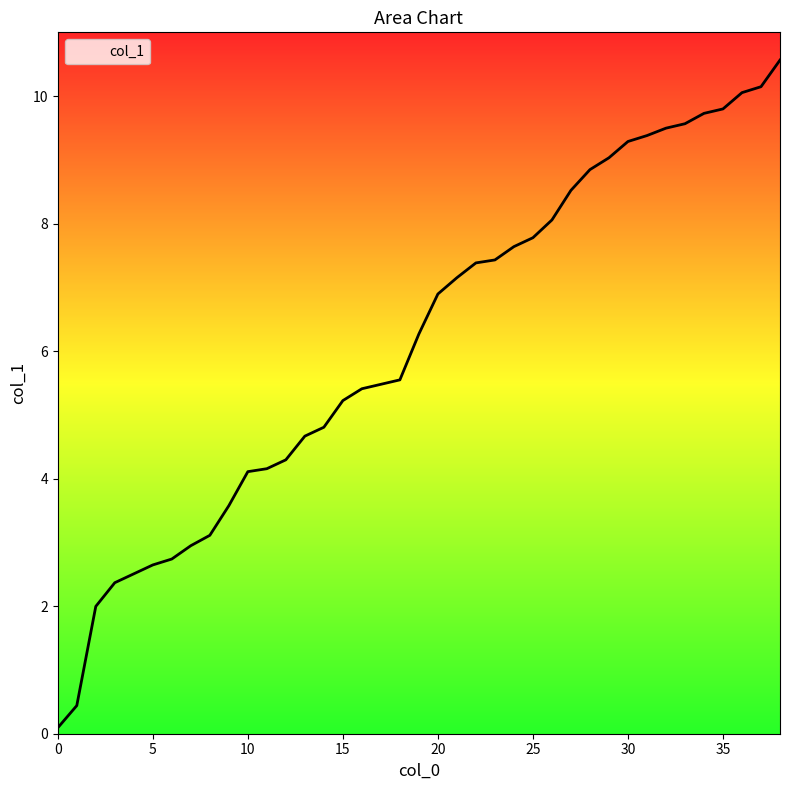

What is the ratio of the value at 9 to the value at 12?

0.8